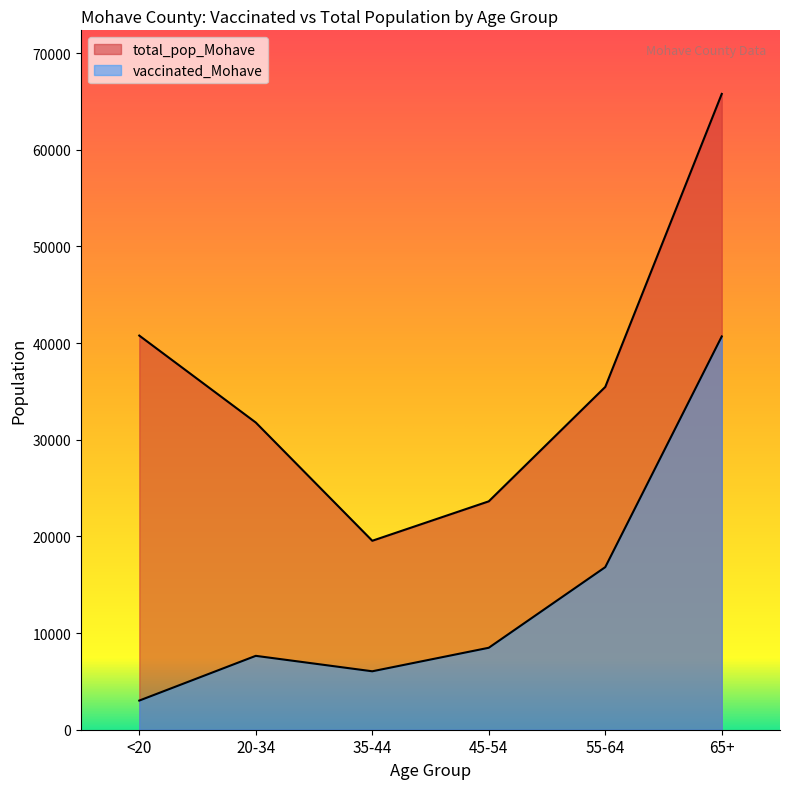

What is the difference between the total_pop_Mohave values at 35-44 and 65+?

46230